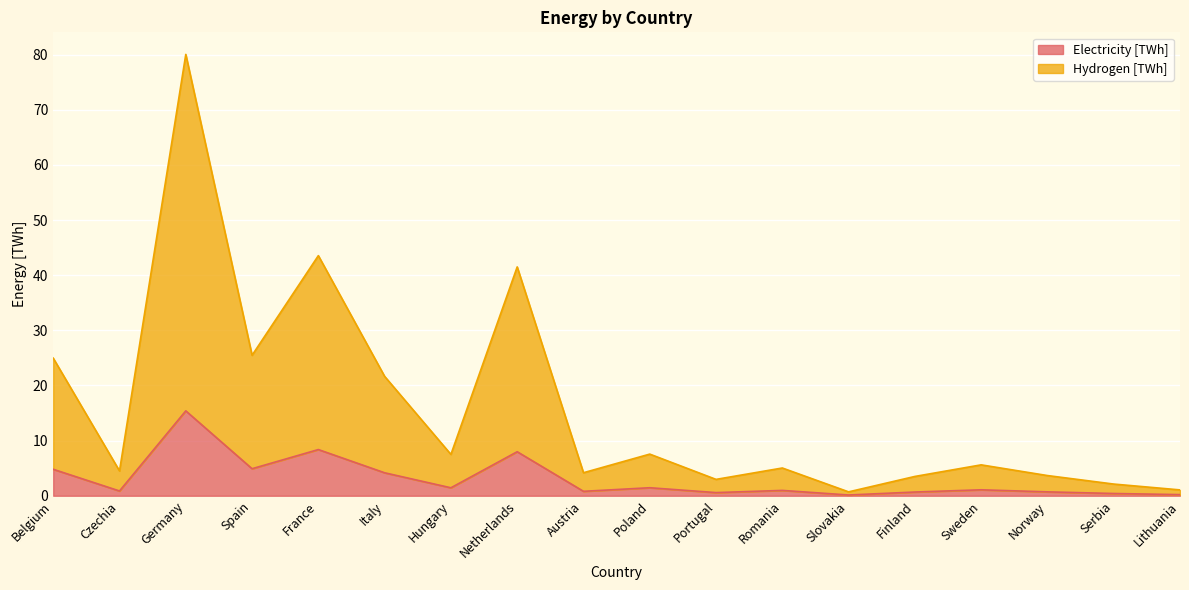

What is the spread (max minus min) of values at Spain?

20.6